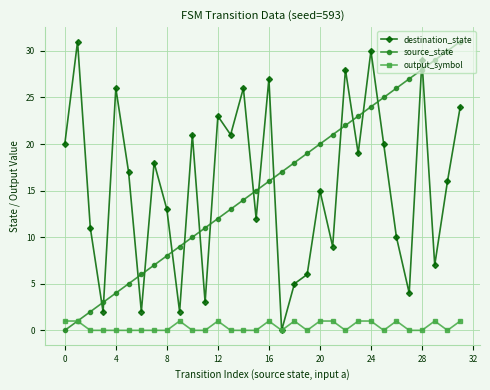

What is the difference between the maximum and minimum values in the source_state series?

31